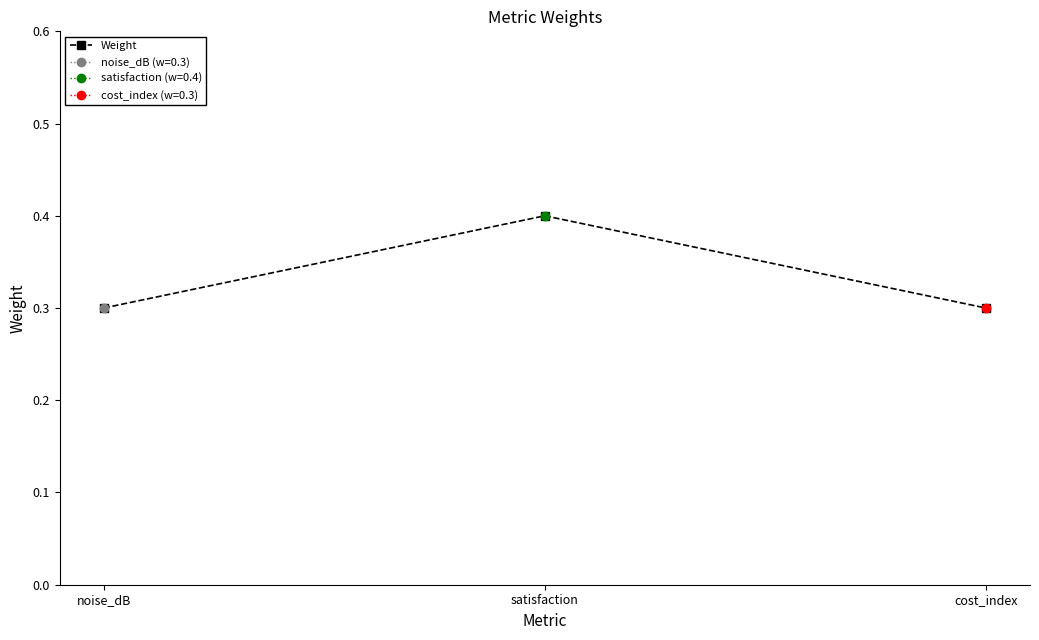

What is the change in value from noise_dB to satisfaction?

+0.1